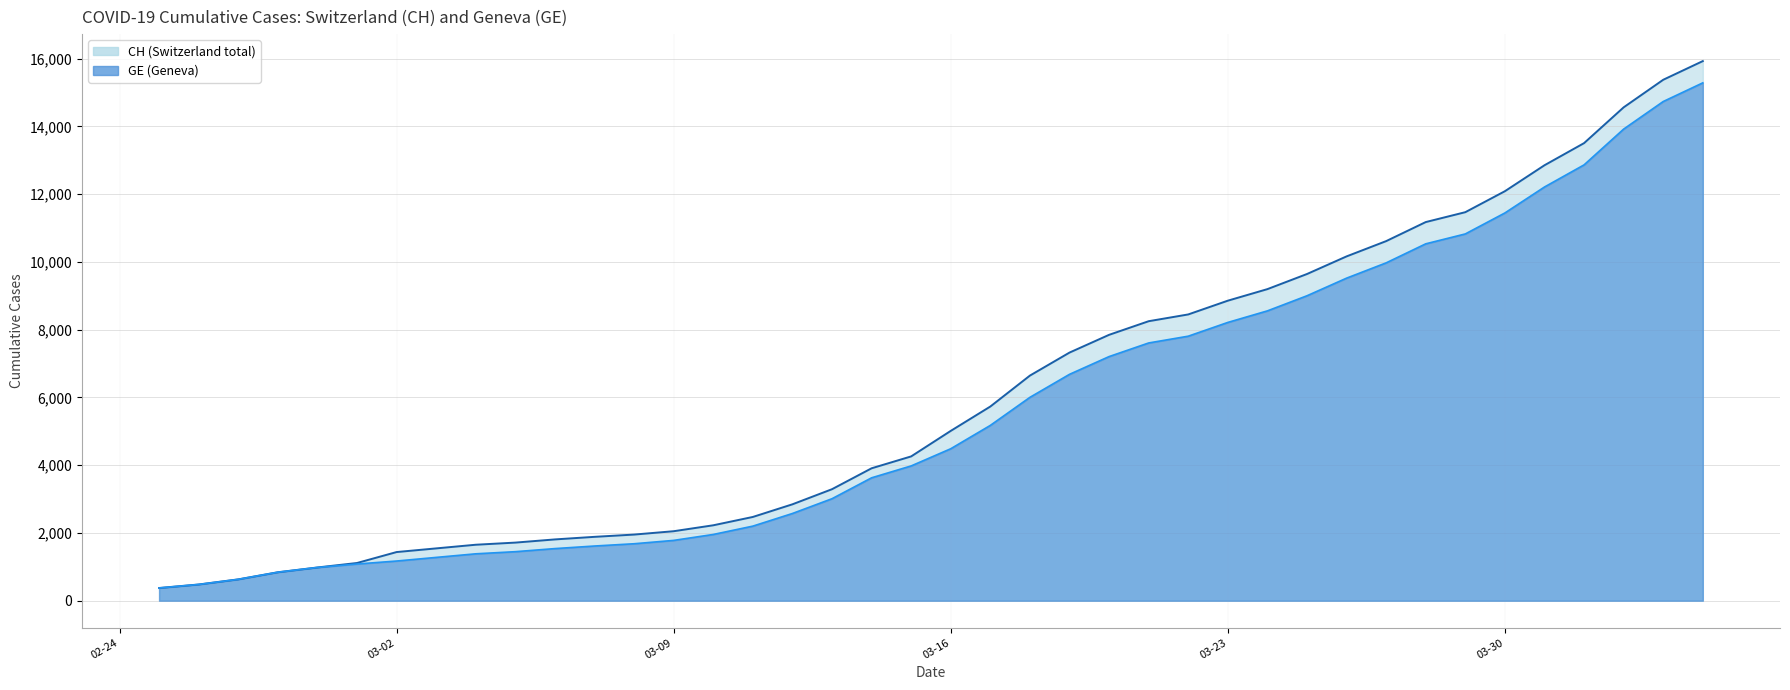

What is the spread (max minus min) of values at 03-23?

642